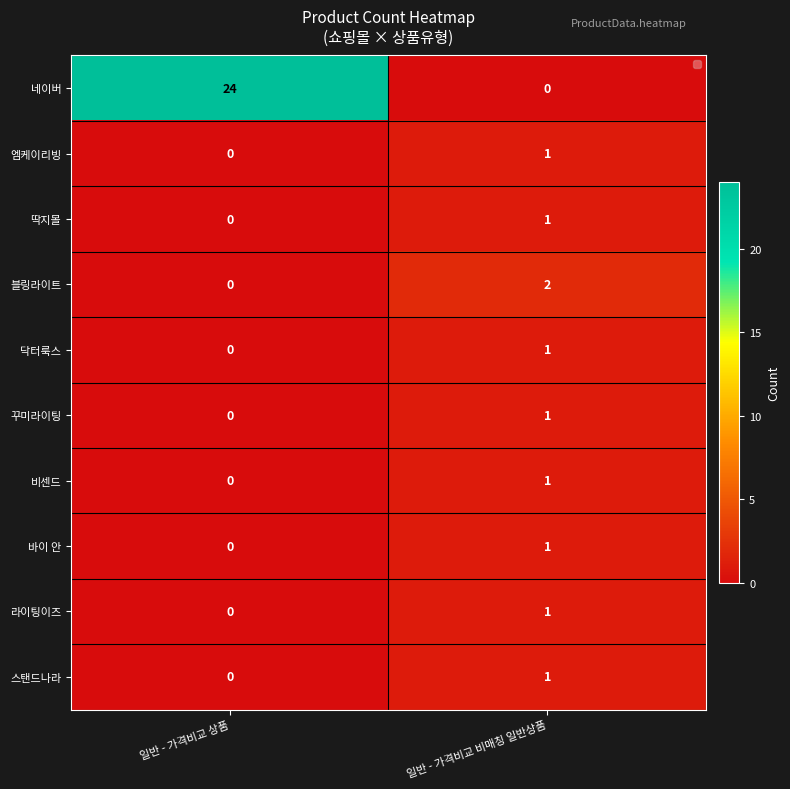

At which label is 비센드 closest to 0?

일반 - 가격비교 상품